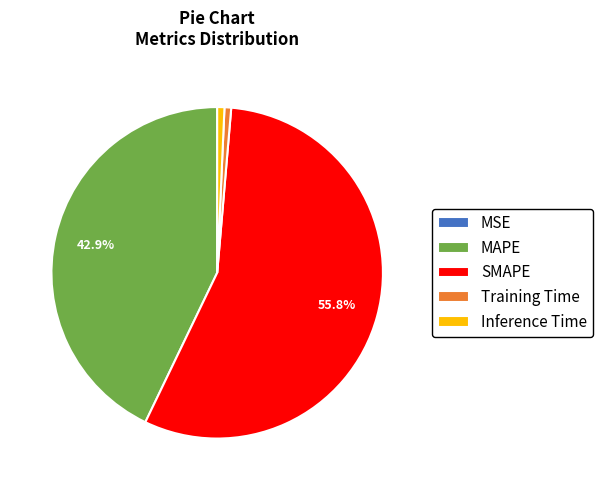

Is SMAPE the majority of the pie?

Yes